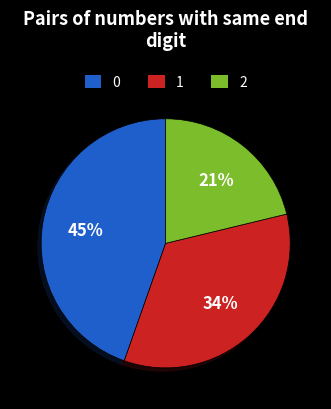

Count the number of slices in the pie.

3